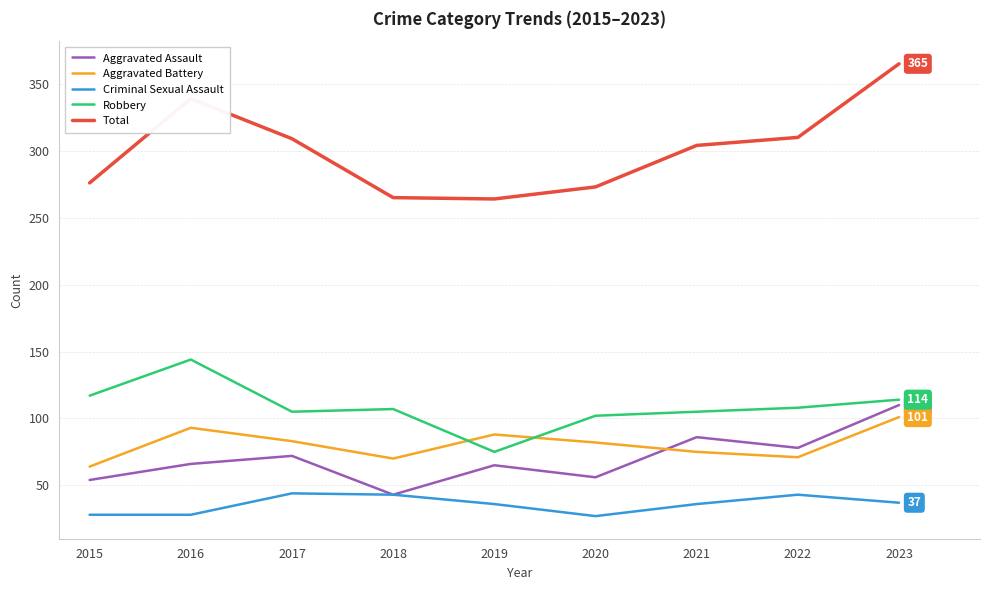

Is this an area chart (filled region under the line)?

No